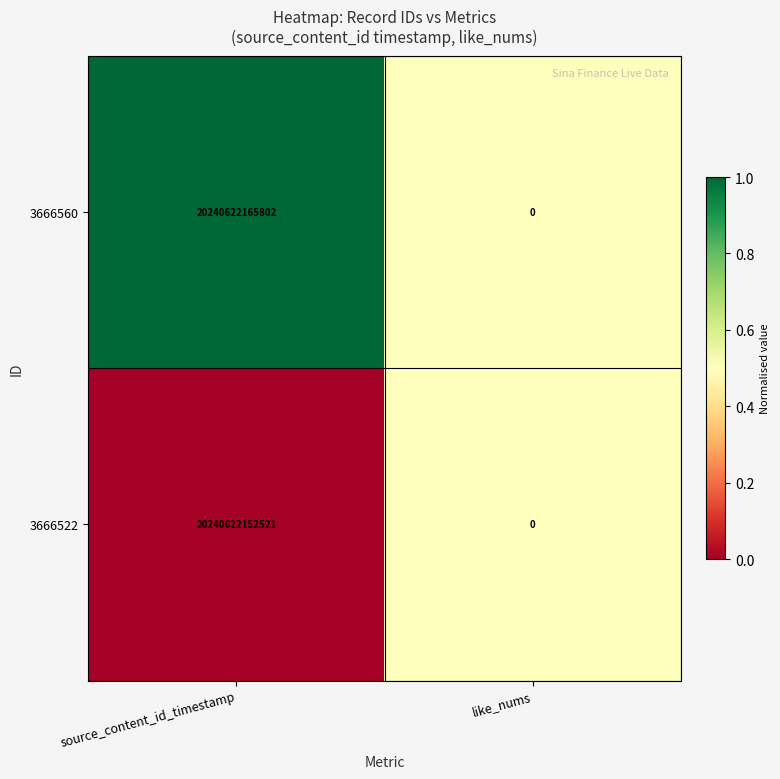

What is the maximum value shown in the chart?

20240622165802